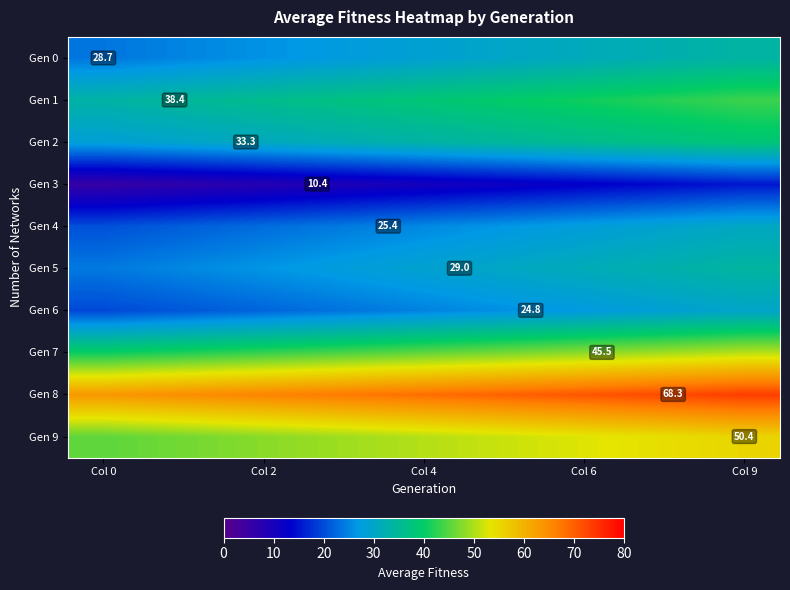

What is the average value of the Gen 7 series?

45.5